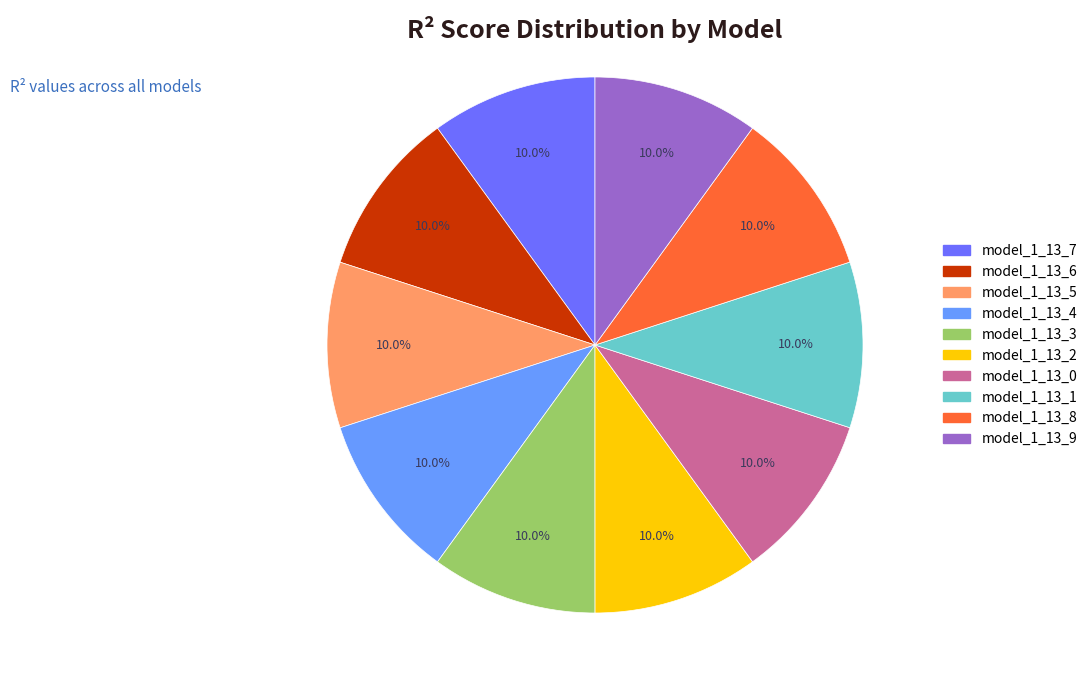

To the nearest percent, what percentage of the pie is model_1_13_6?

10%